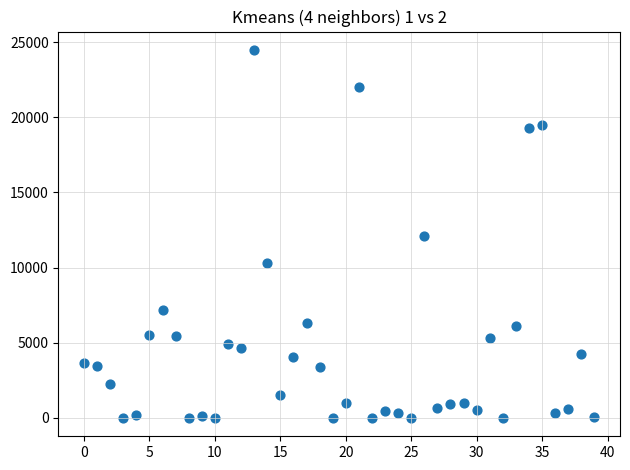

What is the range of Y values (max minus min)?

24480.0